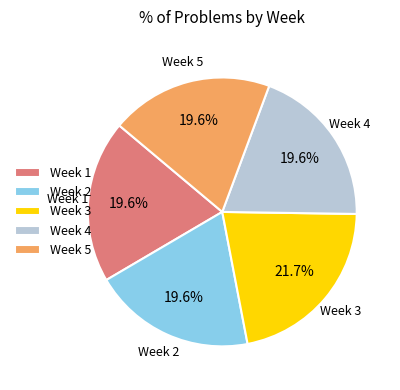

What percentage is NOT represented by Week 2?

80.4%